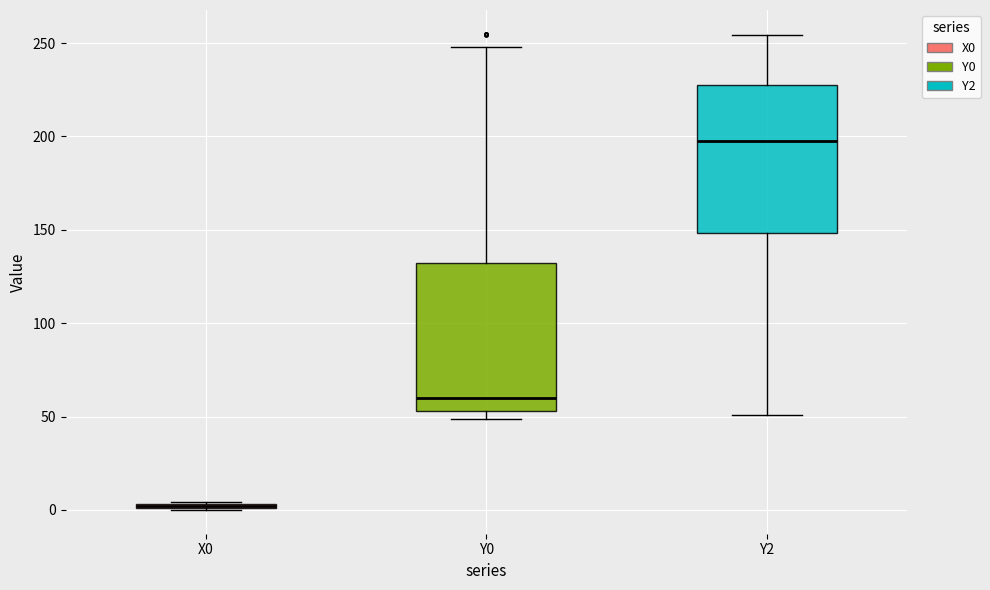

Where is the upper edge of the box for X0 on the y-axis? The values are not printed on the chart, so give them approximately, as read against the axis.

5